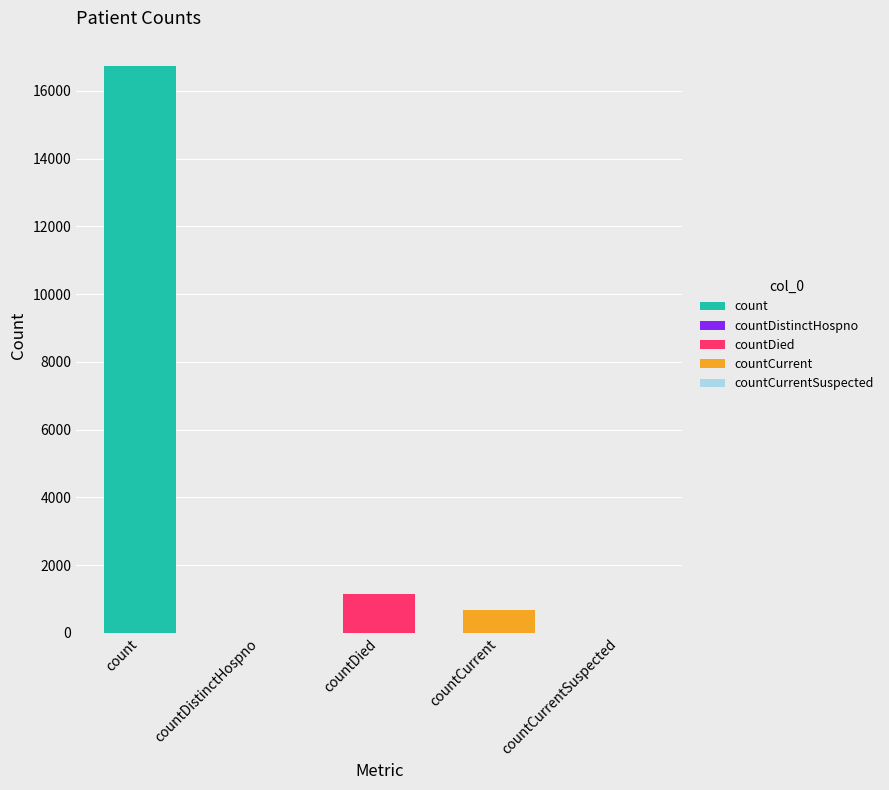

The value at countDistinctHospno is 6689. True or false?

False